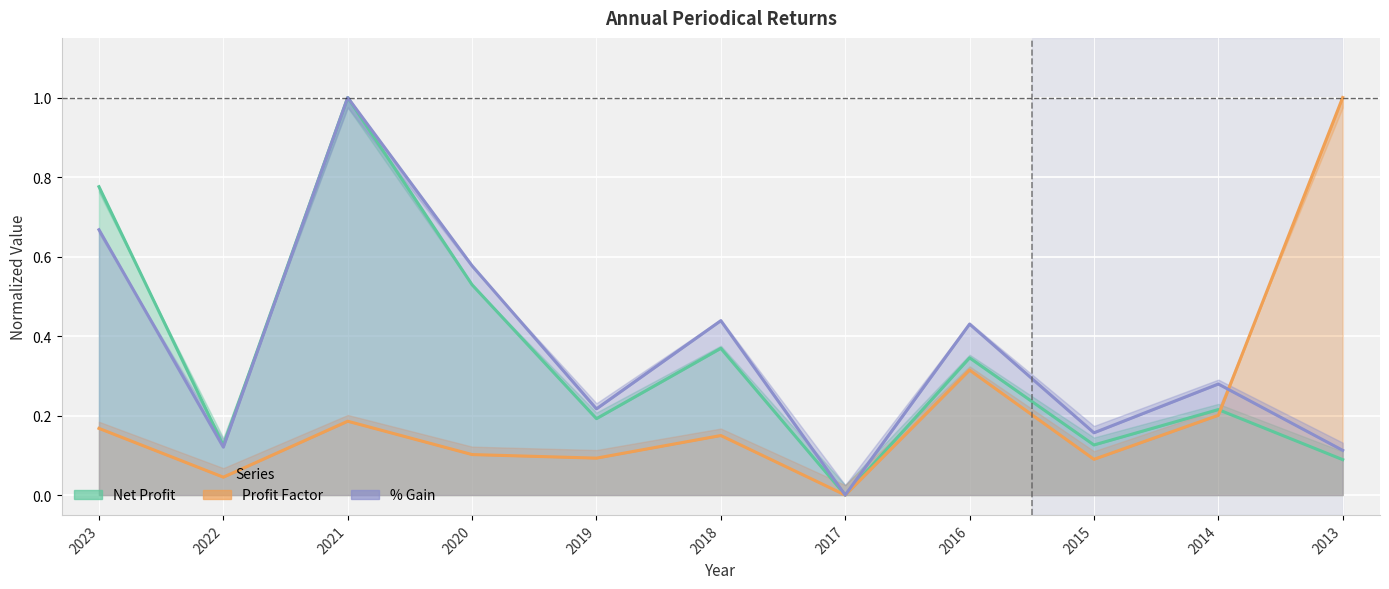

What is the value of the Net Profit point at the 9th from the left?

0.1